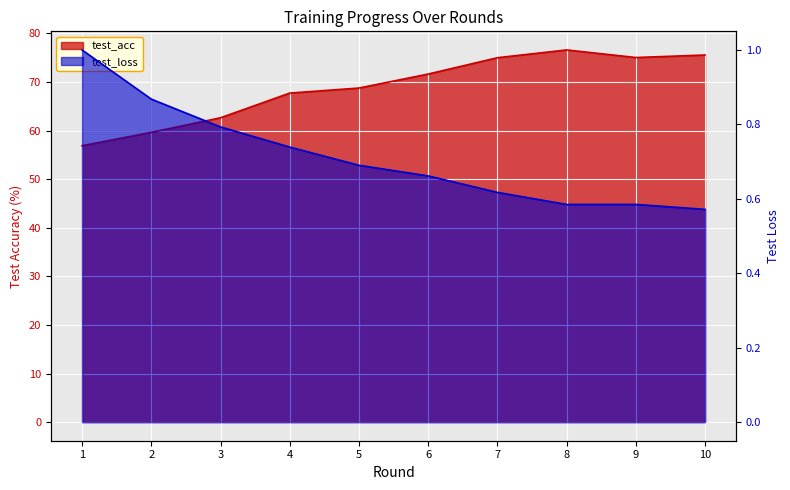

Which label corresponds to the largest value in the chart?

8